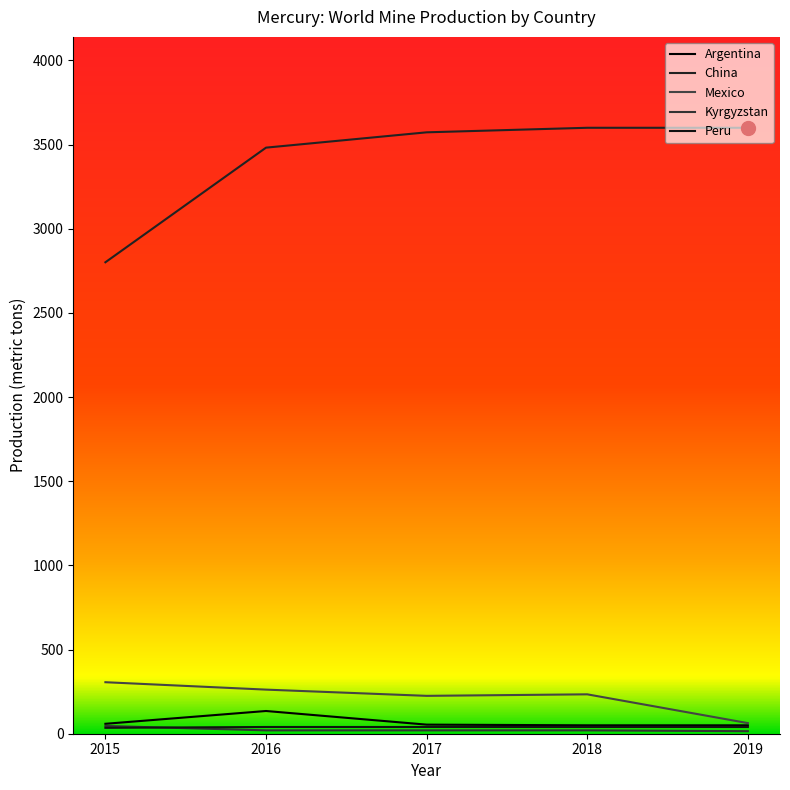

What is the total value across all series at 2017?

3912